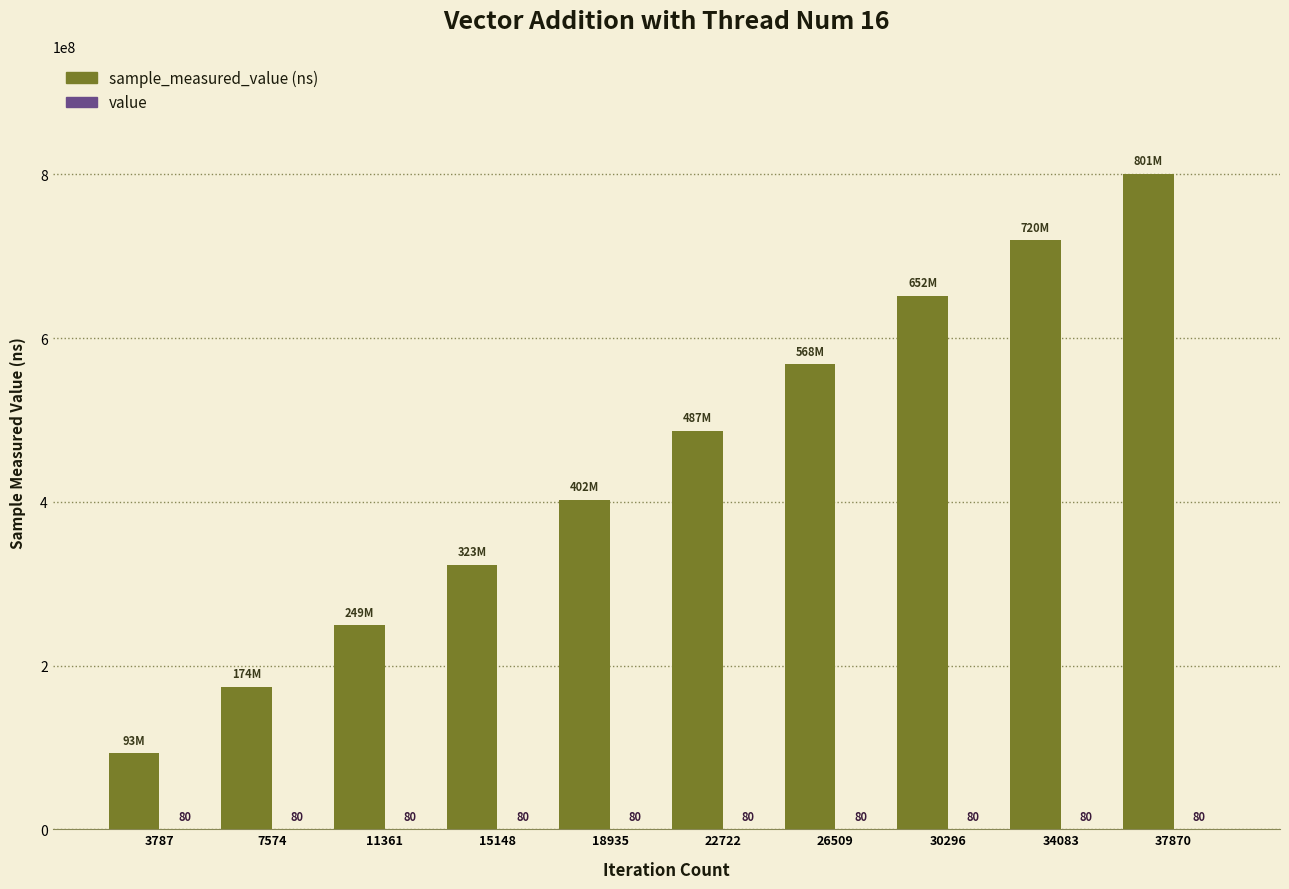

Are the bars grouped side by side (vs. stacked)?

Yes